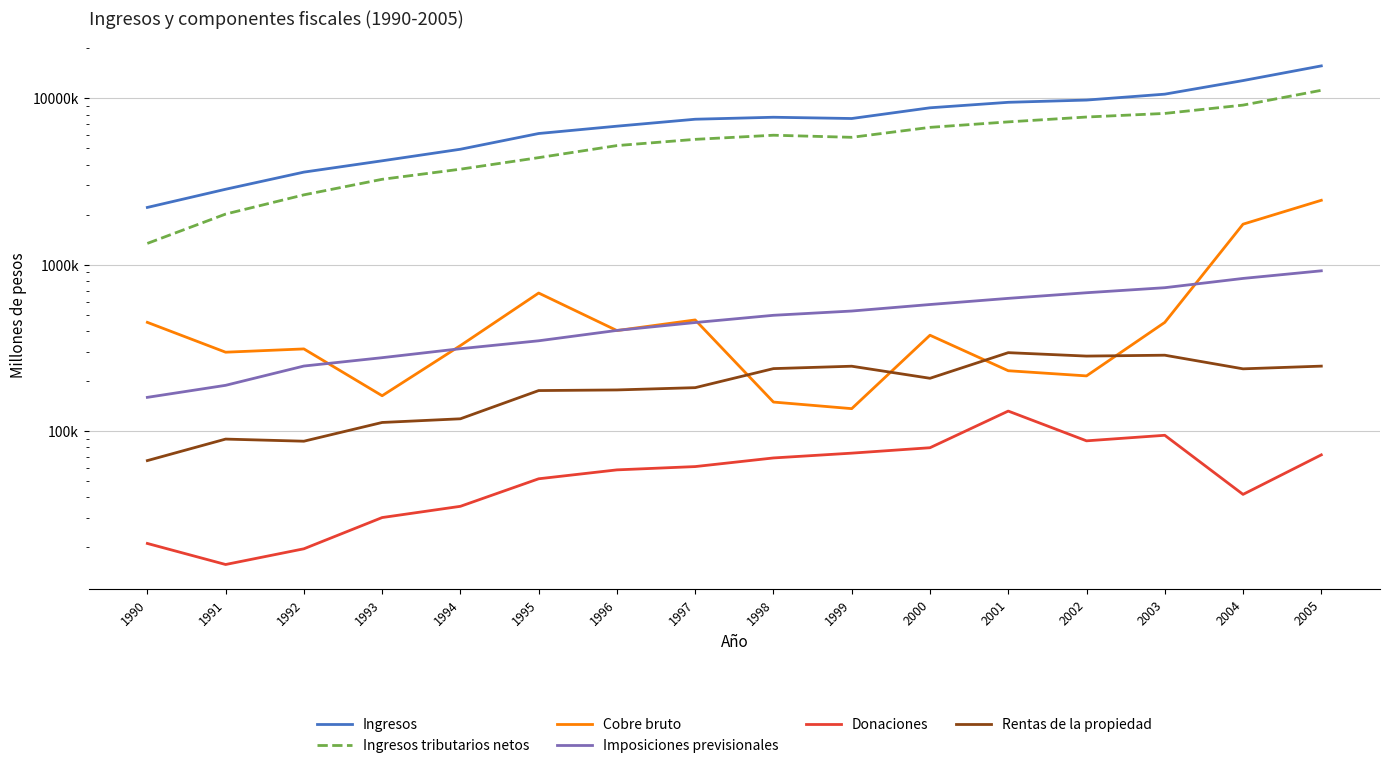

Is the value of Rentas de la propiedad at 2003 greater than the value of Imposiciones previsionales at 1999?

No